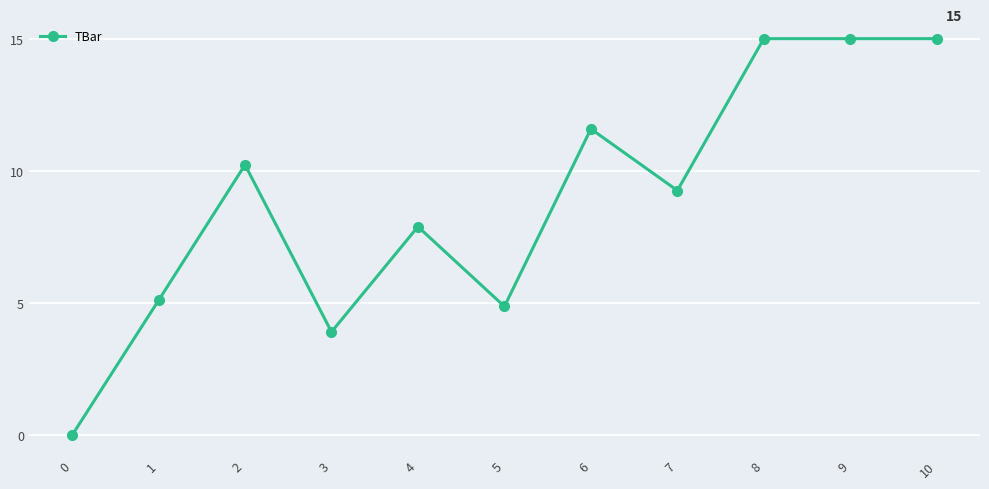

At which label is the value closest to 7?

4